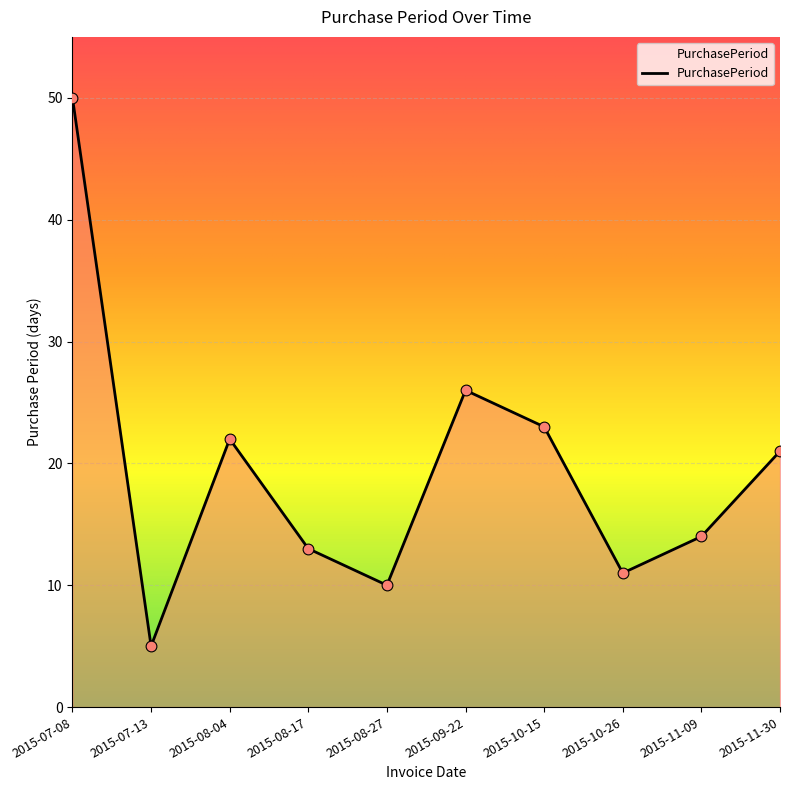

Between 2015-07-08 and 2015-08-04, which is larger?

2015-07-08